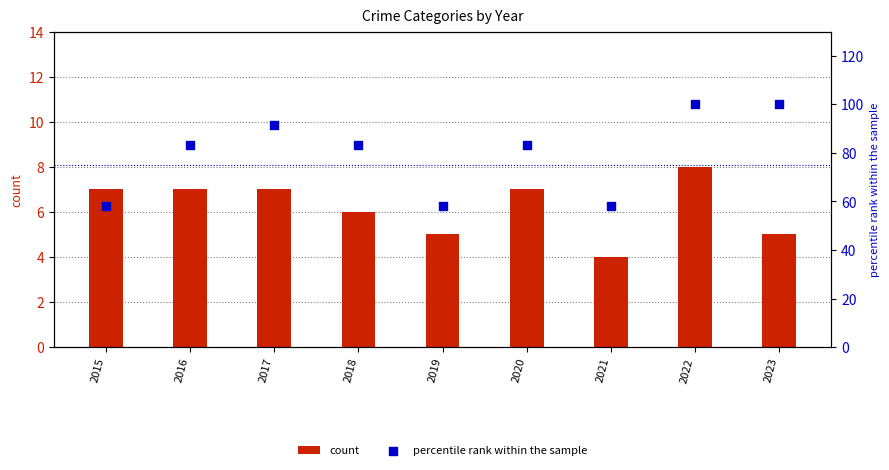

At how many categories does at least one series exceed 72?

6